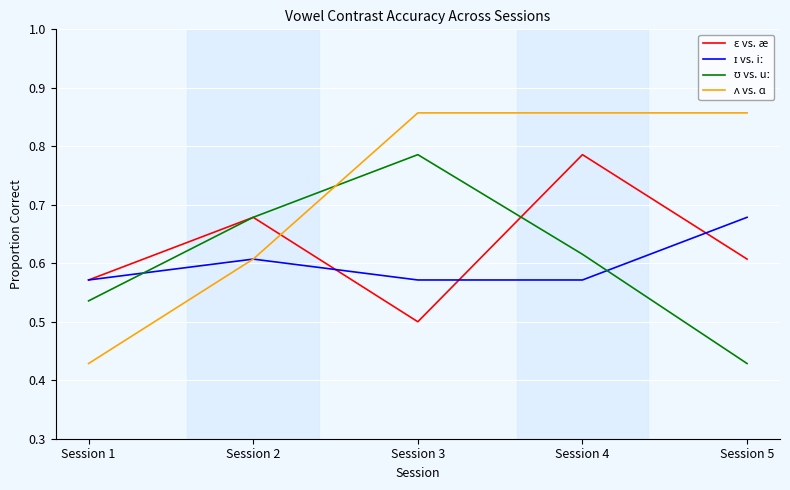

What is the total value across all series at Session 4?

2.8